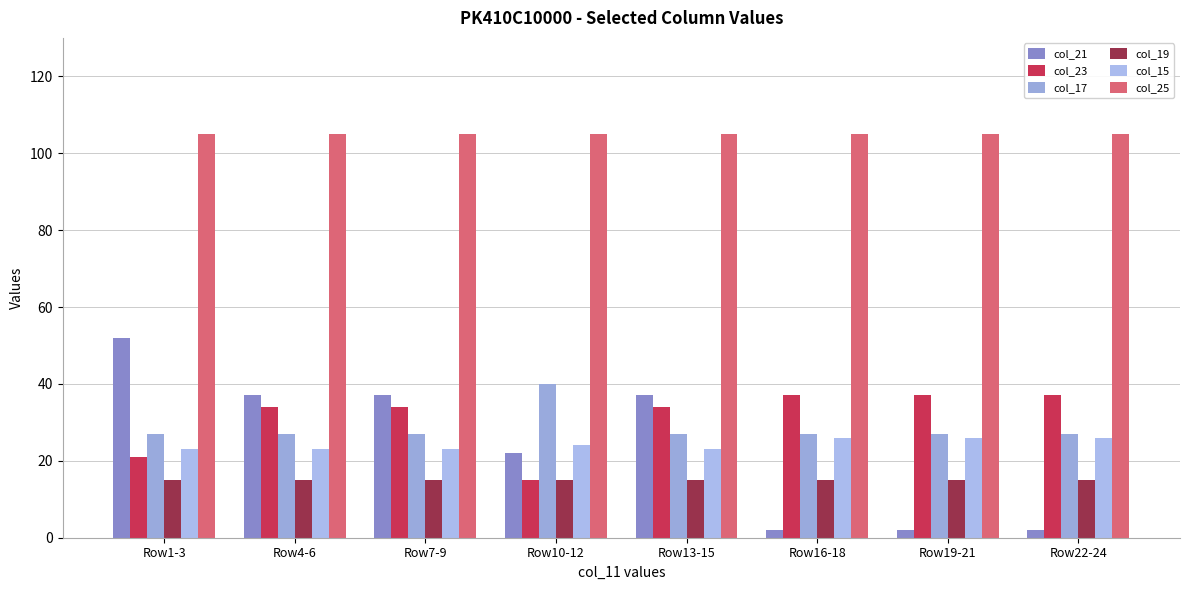

Reading right to left, extract all data points from this chart.

col_21: Row22-24=2	Row19-21=2	Row16-18=2	Row13-15=37	Row10-12=22	Row7-9=37	Row4-6=37	Row1-3=52
col_23: Row22-24=37	Row19-21=37	Row16-18=37	Row13-15=34	Row10-12=15	Row7-9=34	Row4-6=34	Row1-3=21
col_17: Row22-24=27	Row19-21=27	Row16-18=27	Row13-15=27	Row10-12=40	Row7-9=27	Row4-6=27	Row1-3=27
col_19: Row22-24=15	Row19-21=15	Row16-18=15	Row13-15=15	Row10-12=15	Row7-9=15	Row4-6=15	Row1-3=15
col_15: Row22-24=26	Row19-21=26	Row16-18=26	Row13-15=23	Row10-12=24	Row7-9=23	Row4-6=23	Row1-3=23
col_25: Row22-24=105	Row19-21=105	Row16-18=105	Row13-15=105	Row10-12=105	Row7-9=105	Row4-6=105	Row1-3=105